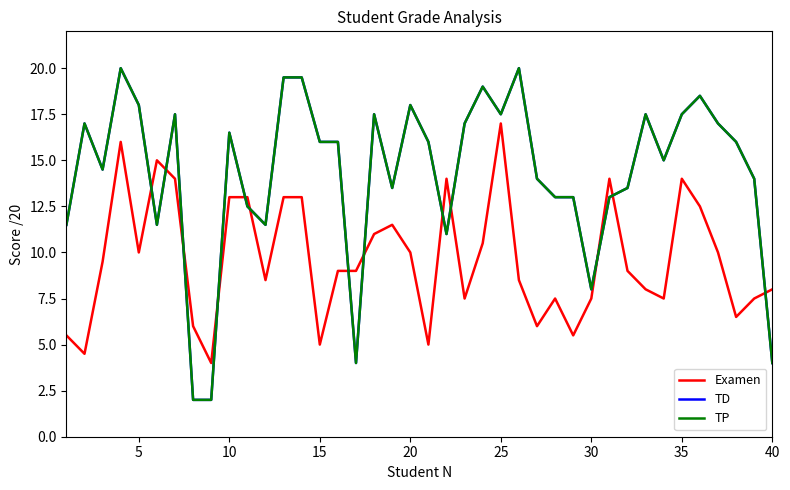

Rank the series by their maximum value, from highest to lowest.

TD, TP, Examen